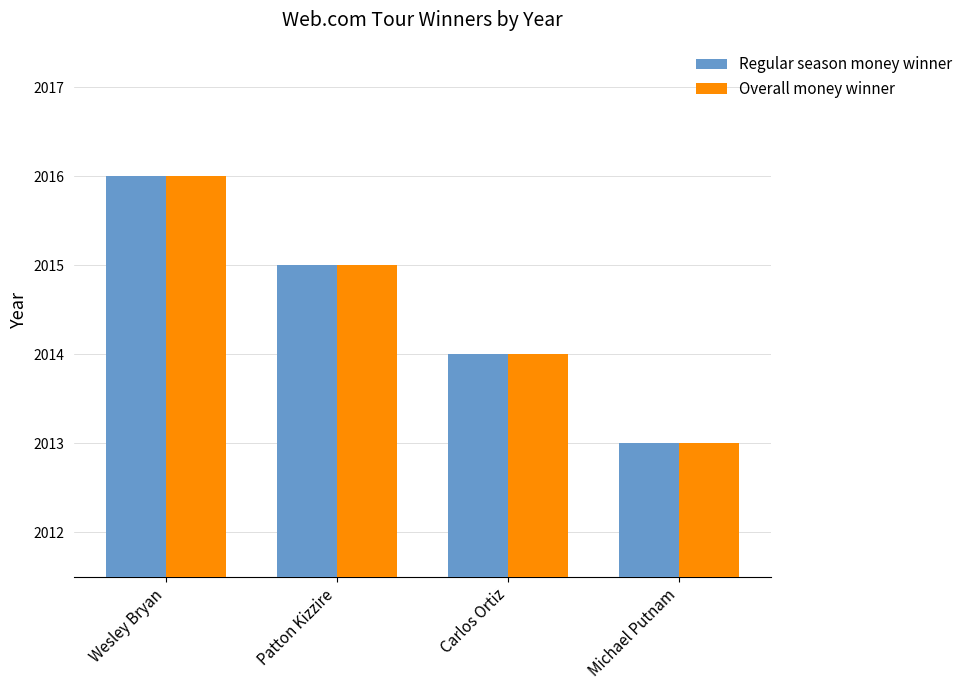

At which label does Overall money winner first exceed 2015?

Wesley Bryan